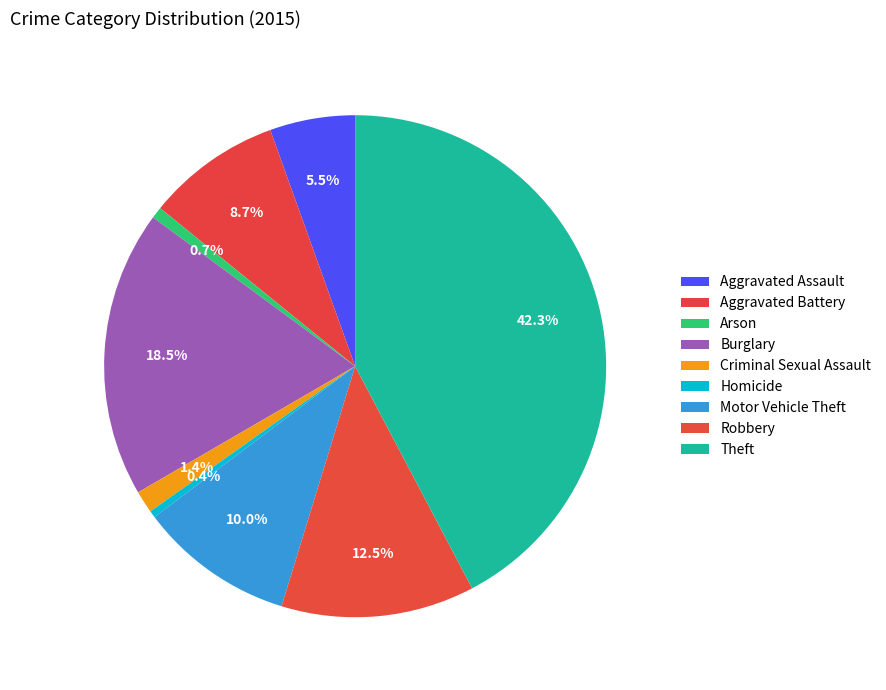

Is there a majority slice in this chart?

No